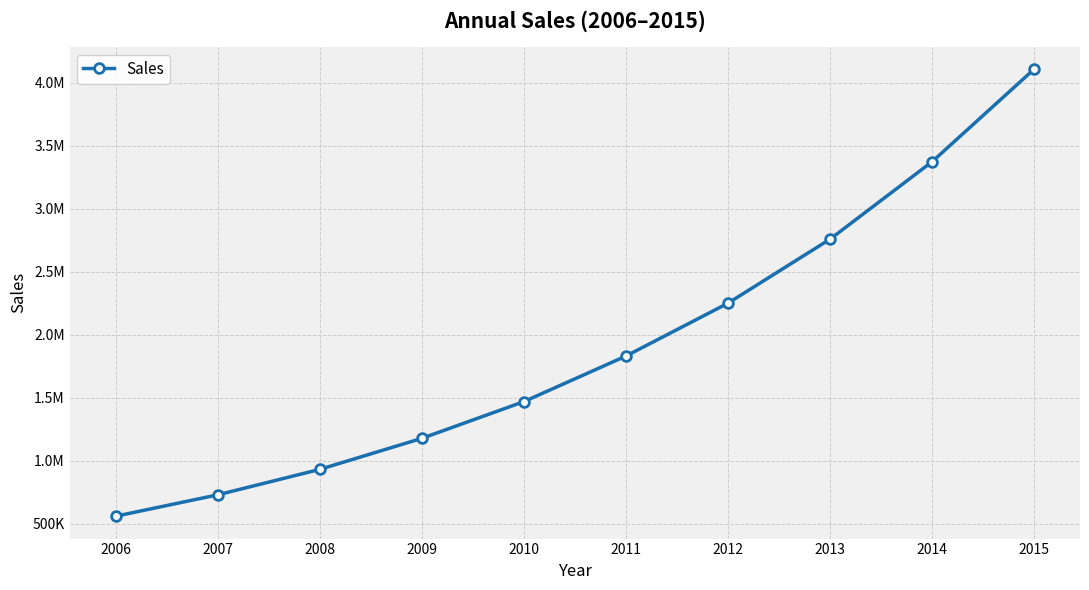

True or false: the data has more than 2 interior local peaks.

False